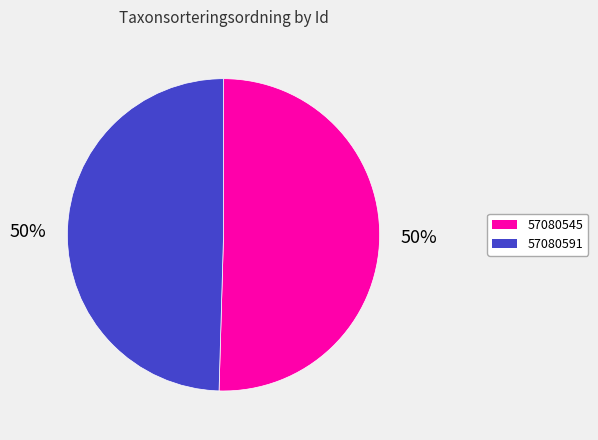

To the nearest percent, what is the average slice percentage?

50%